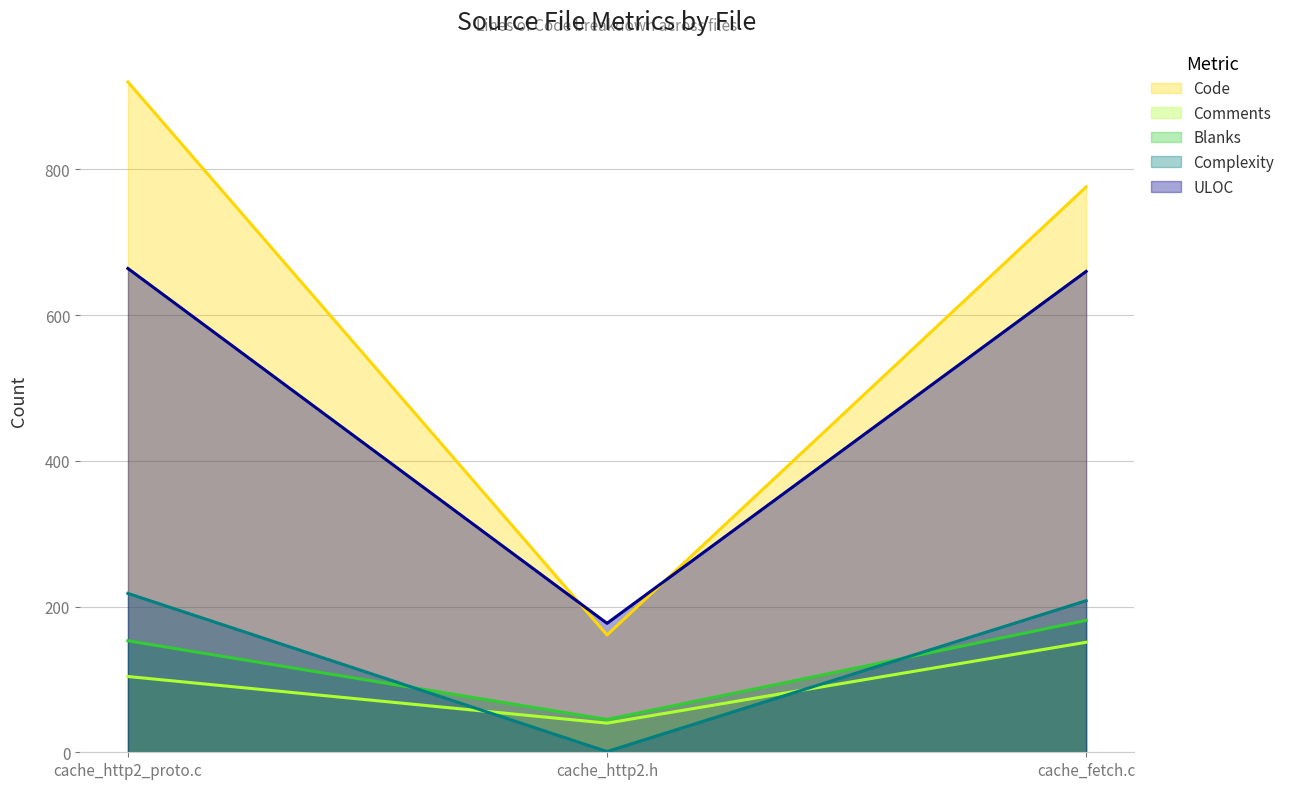

What position from the left is cache_http2_proto.c?

1